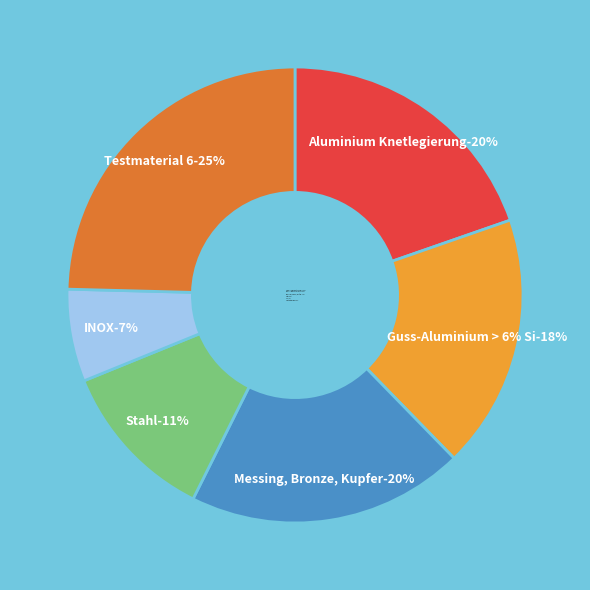

True or false: Messing, Bronze, Kupfer accounts for 9% of the total.

False